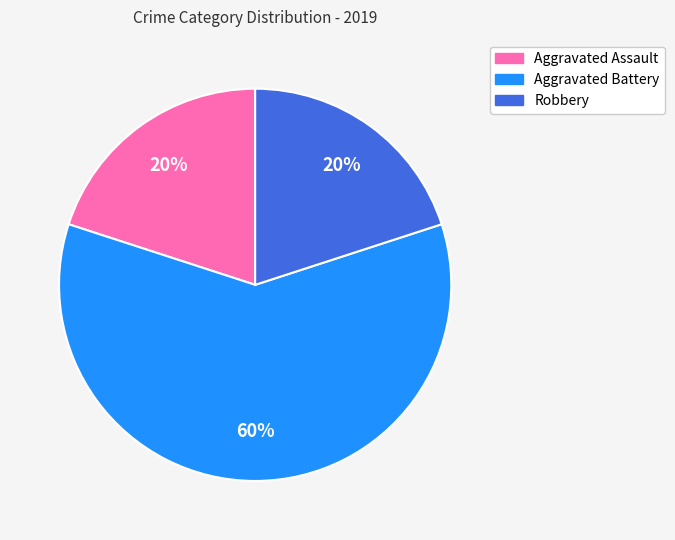

How many segments does this pie chart have?

3